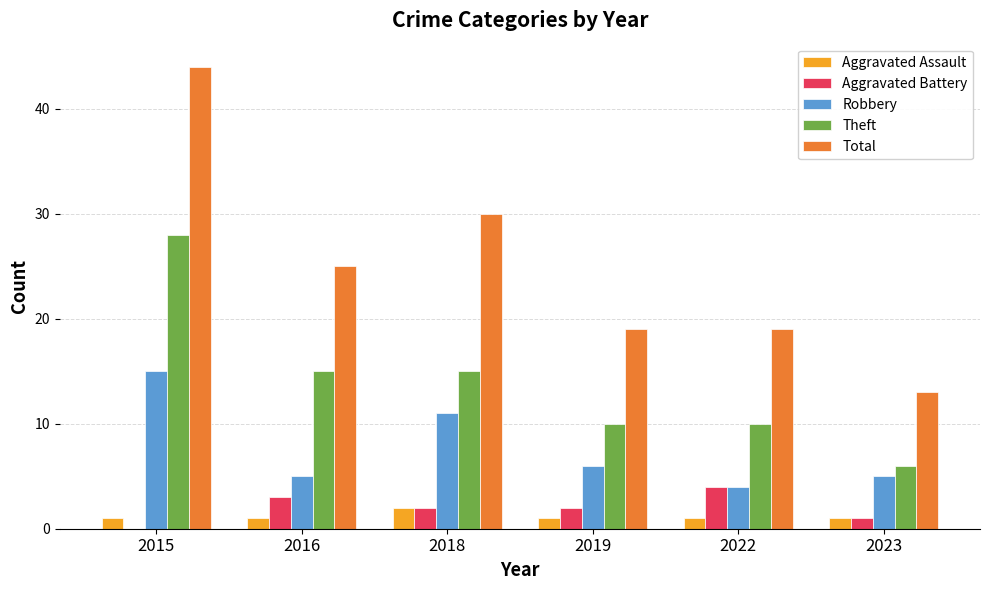

What are all the series names shown in the legend?

Aggravated Assault, Aggravated Battery, Robbery, Theft, Total